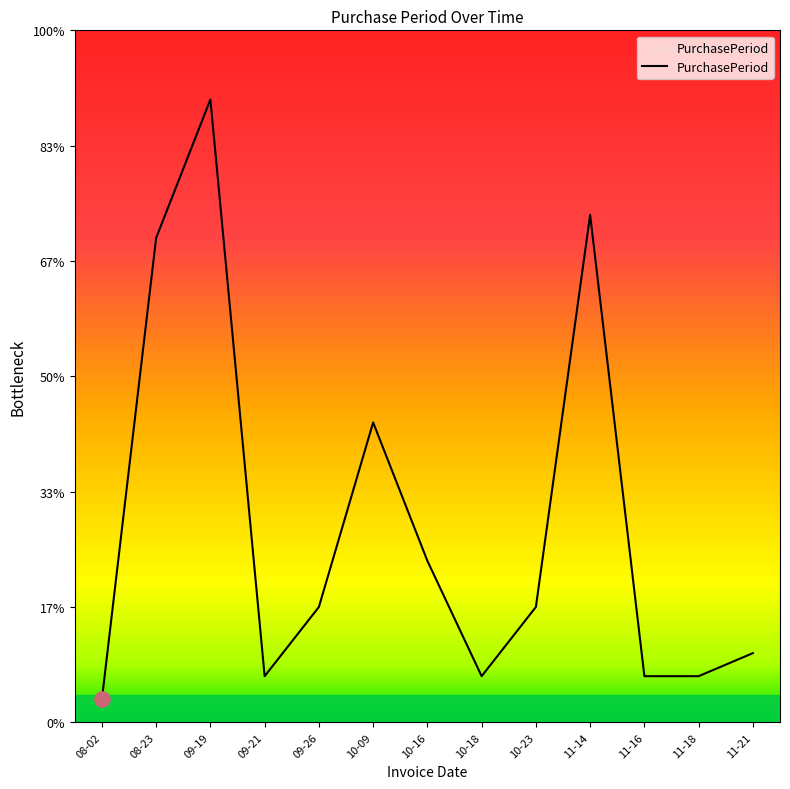

What is the ratio of the value at 08-23 to the value at 11-16?

10.5